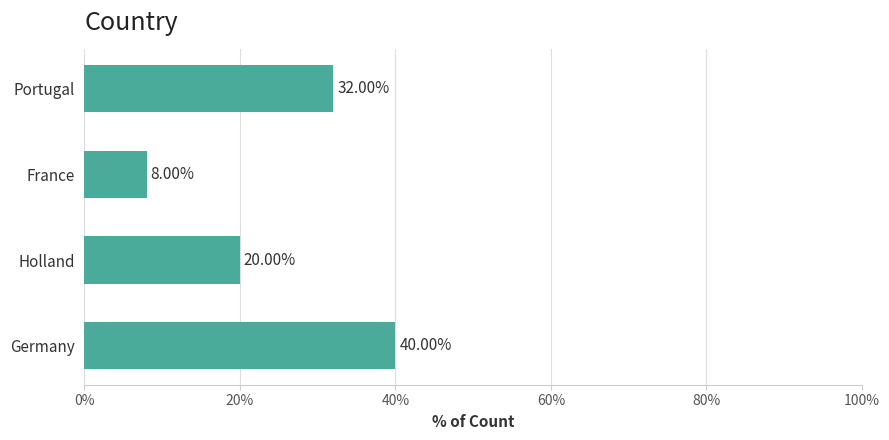

Between France and Germany, which is larger?

Germany